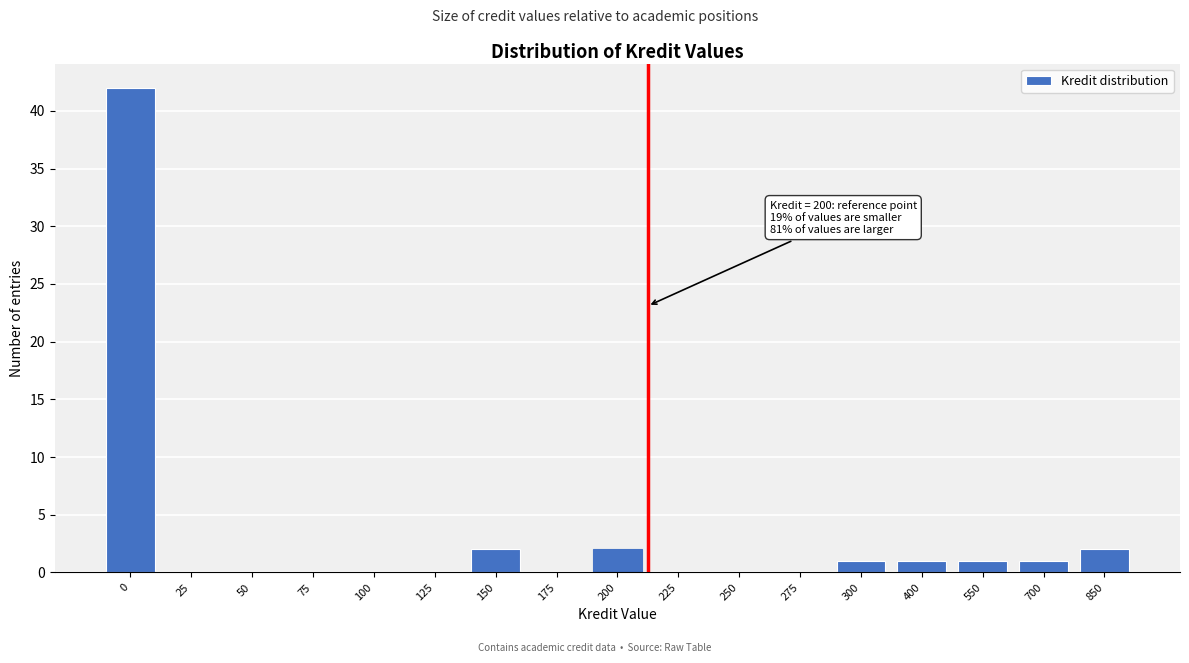

Reading left to right, transcribe all the data shown in this chart.

0=42	25=0	50=0	75=0	100=0	125=0	150=2	175=0	200=2	225=0	250=0	275=0	300=1	400=1	550=1	700=1	850=2